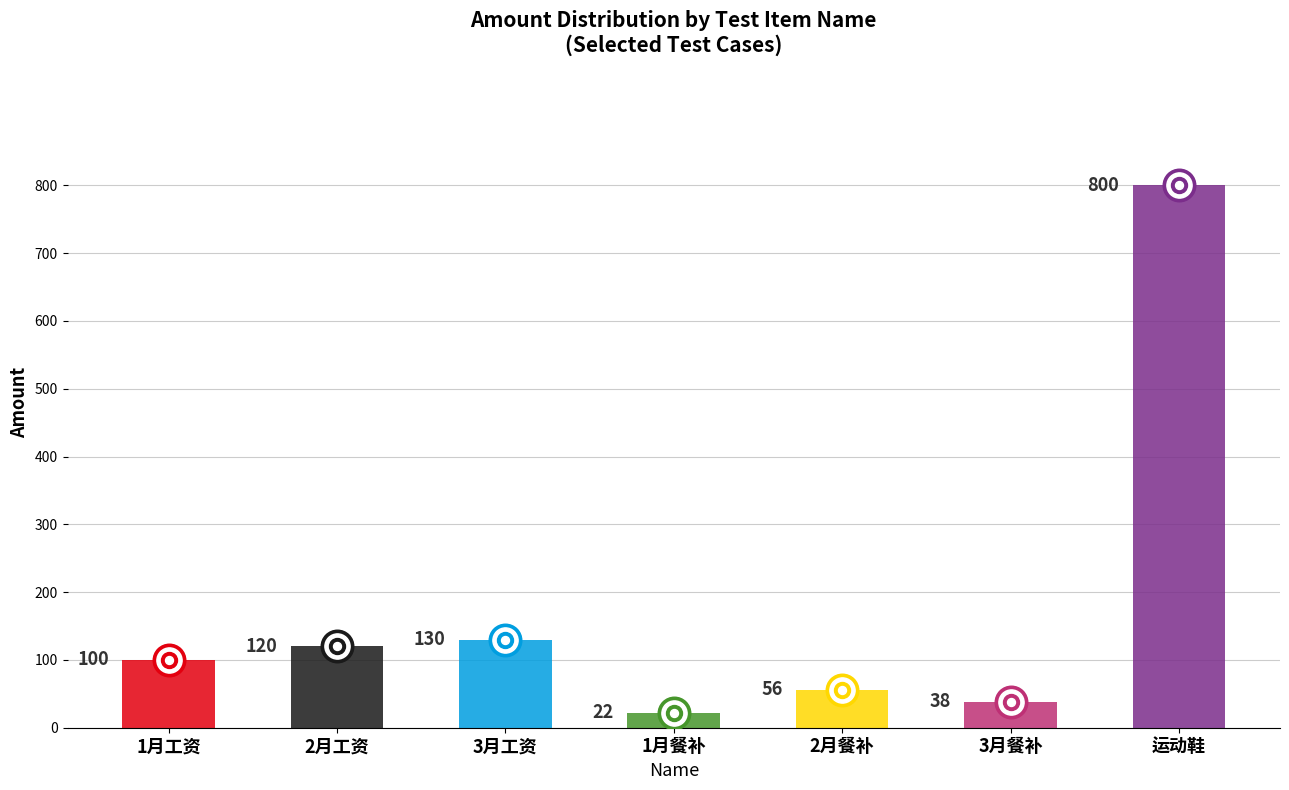

What is the ratio of the value at 3月餐补 to the value at 1月餐补?

1.7